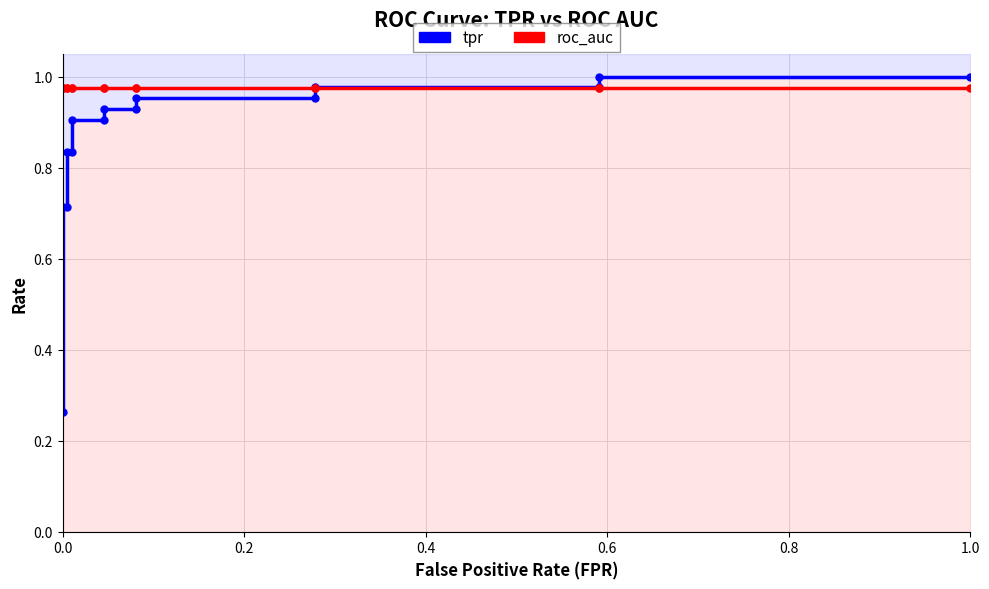

At how many categories does at least one series exceed 0?

15